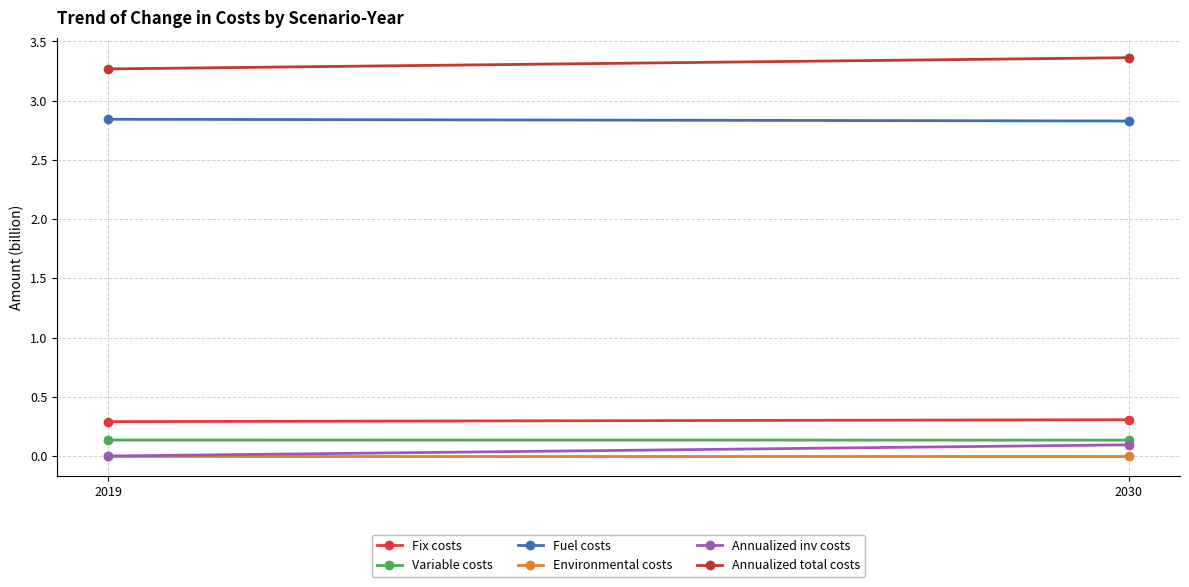

What is the spread (max minus min) of values at 2030?

3.4